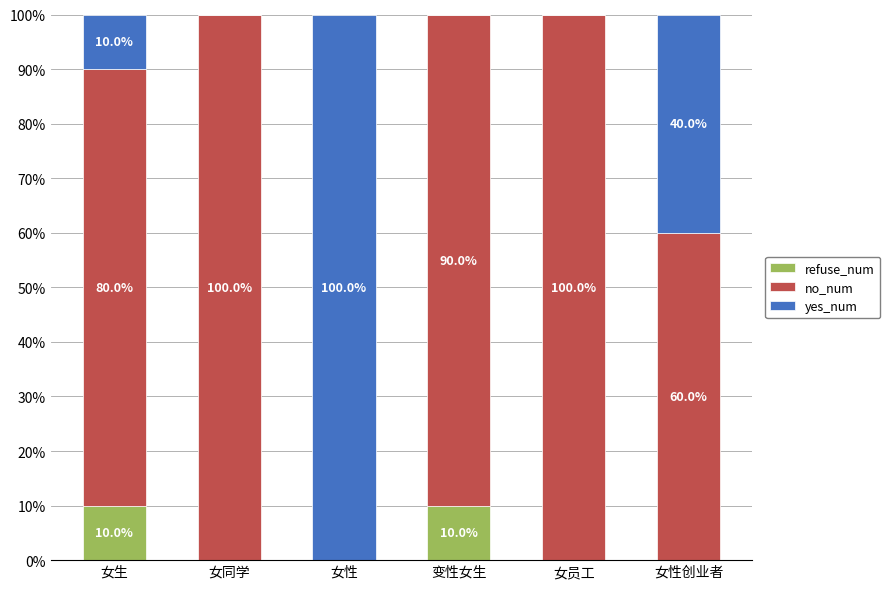

What is the total value across all series at 女同学?

100